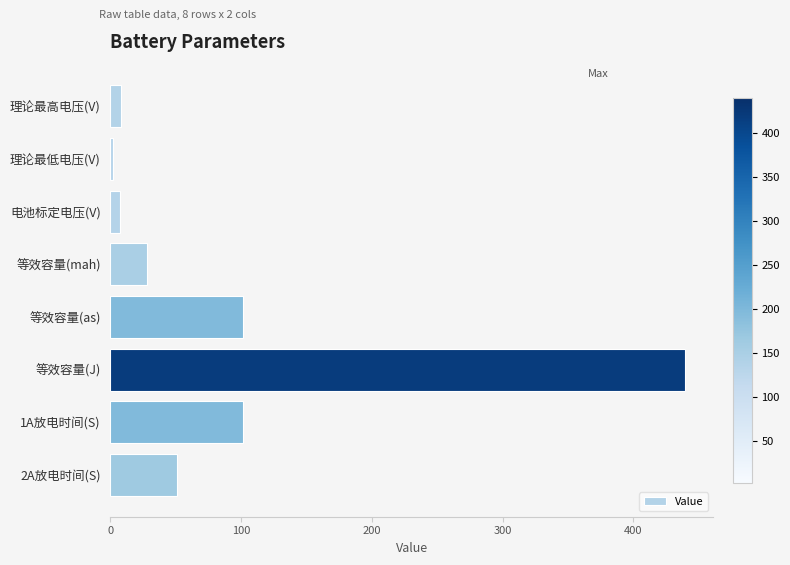

True or false: the data shows 184.2 at 等效容量(J).

False